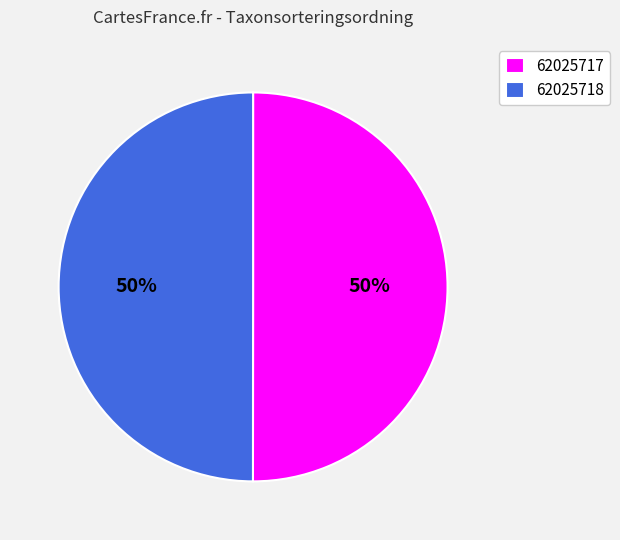

How many slices are in this pie chart?

2